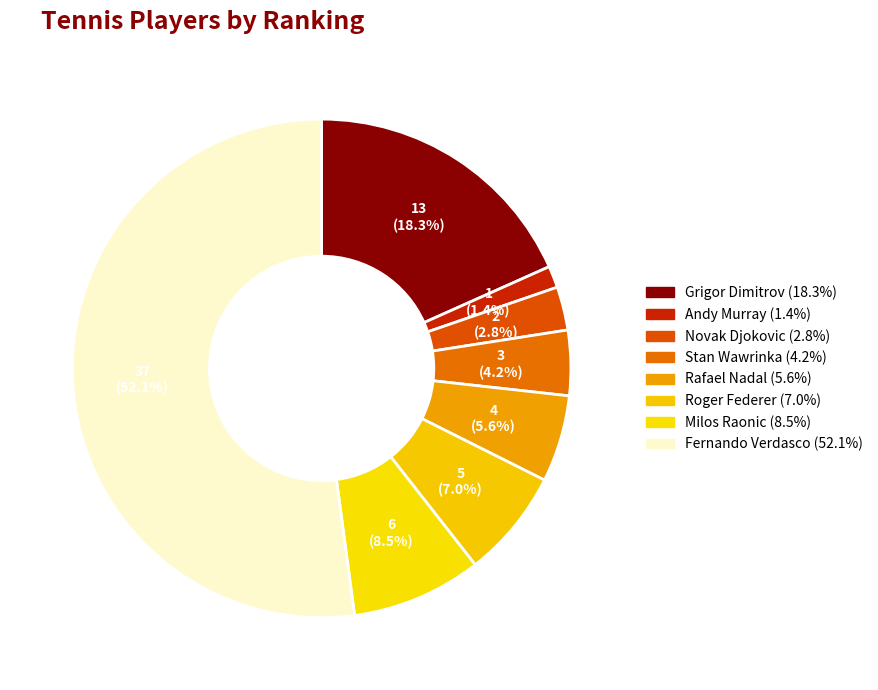

How many slices are in this pie chart?

8